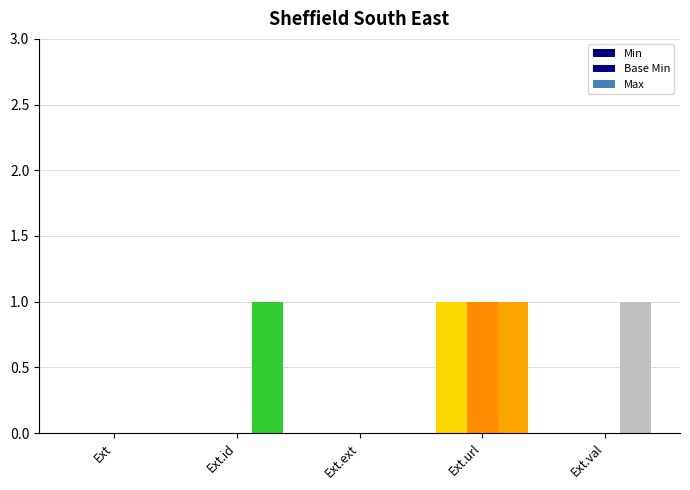

What is the label of the 1st bar from the right?

Ext.val